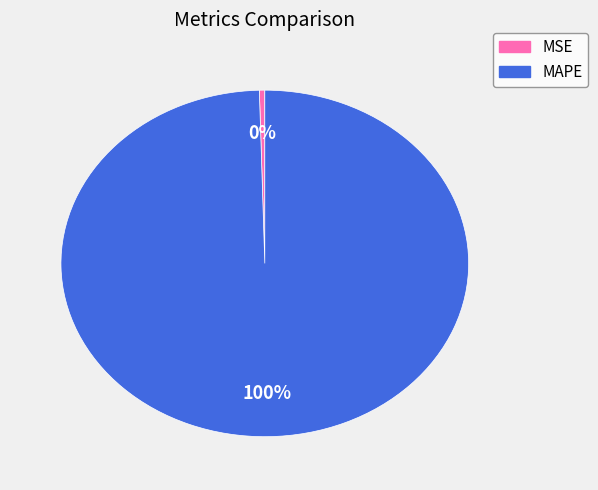

Which has a higher value, MSE or MAPE?

MAPE